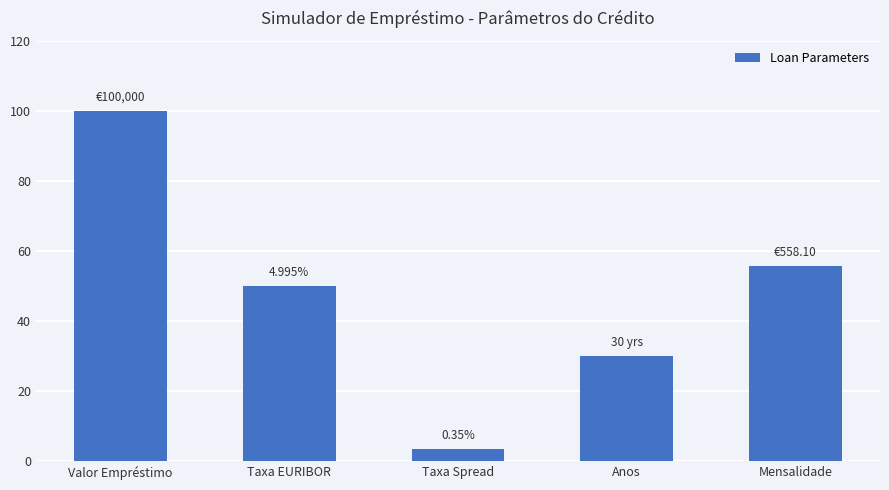

Which label corresponds to the smallest value in the chart?

Taxa Spread